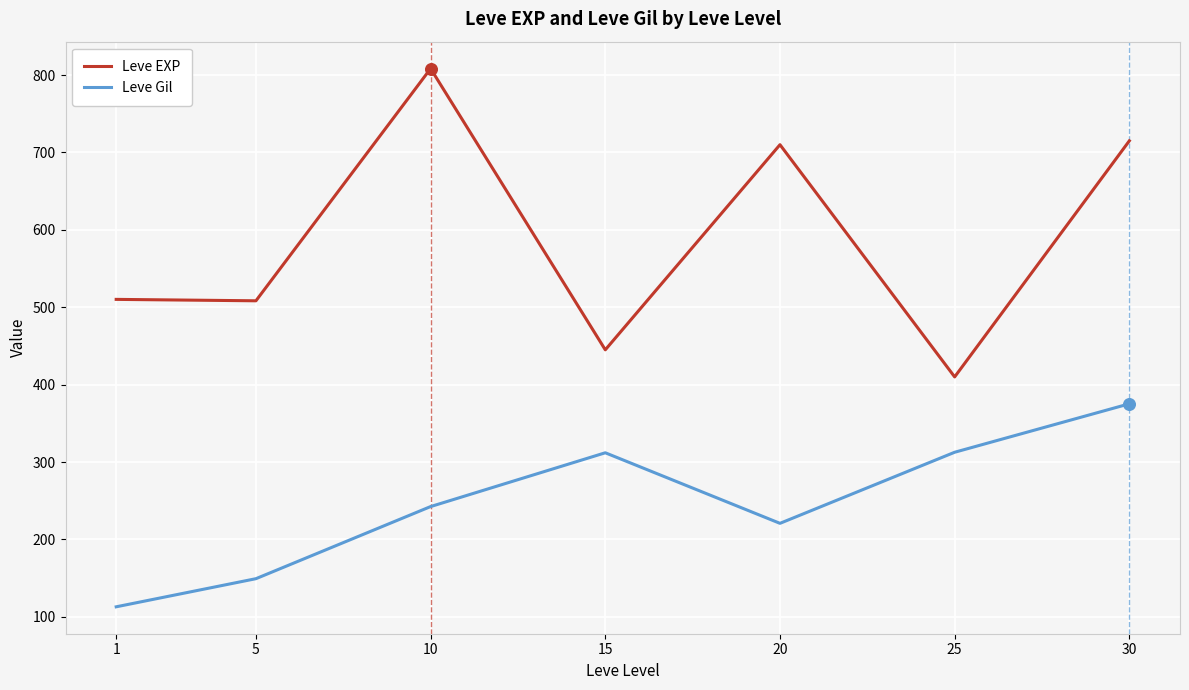

Which series has the largest total across all categories?

Leve EXP